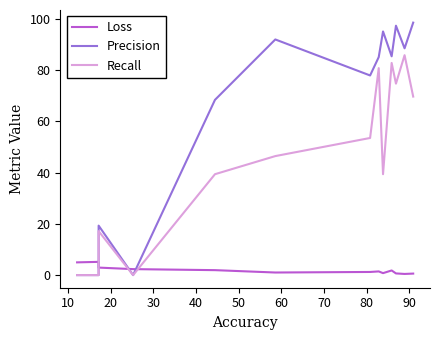

The value of Loss at 20 is 1.8. True or false?

False